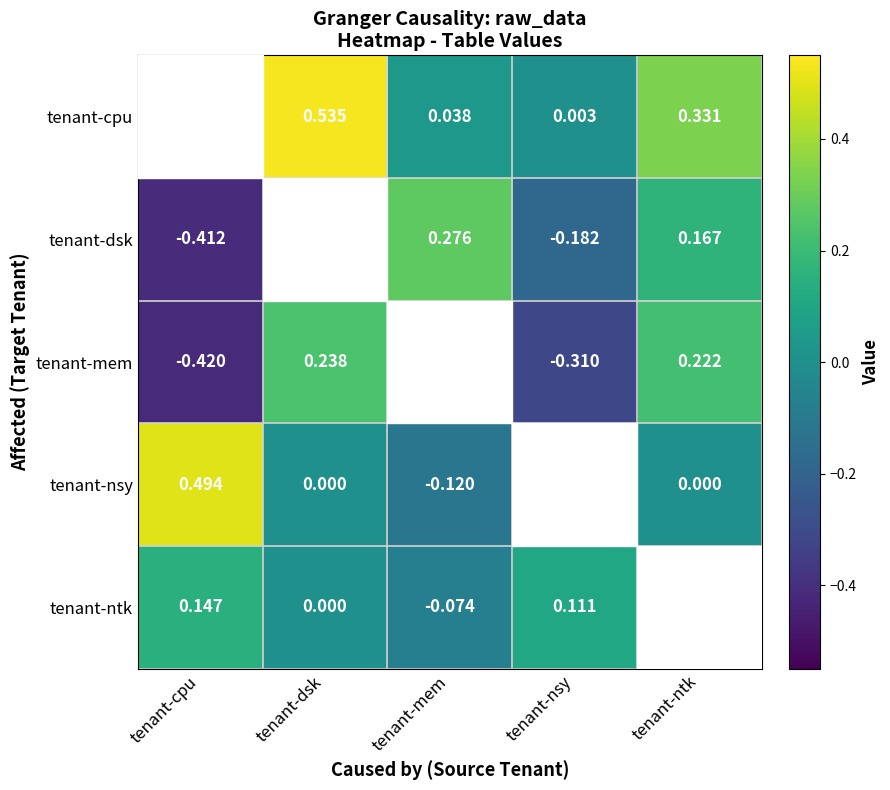

Is the value of tenant-mem at tenant-ntk greater than the value of tenant-nsy at tenant-dsk?

Yes